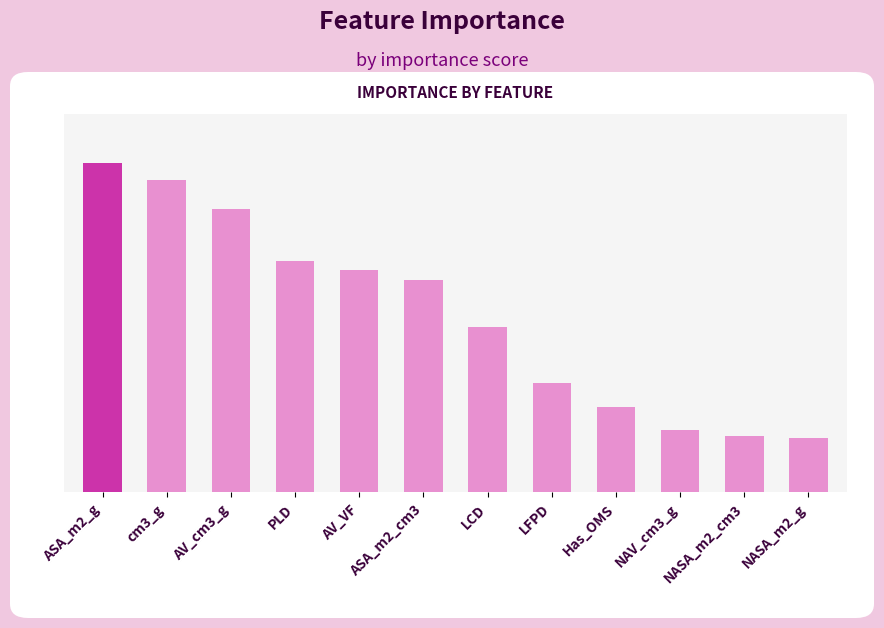

Are the bars grouped side by side (vs. stacked)?

No